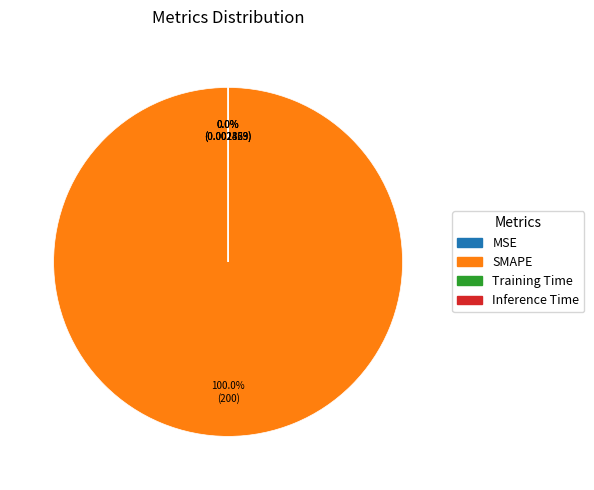

Rank the categories by value from lowest to highest.

Inference Time, Training Time, MSE, SMAPE